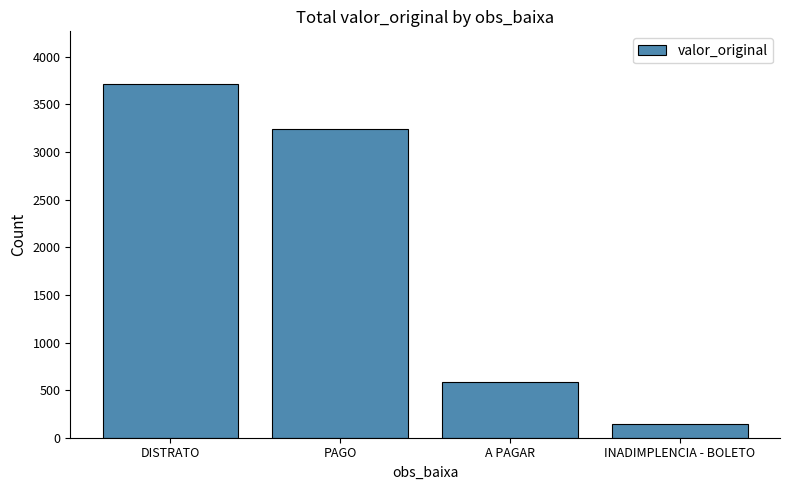

Rank the categories by value from highest to lowest.

DISTRATO, PAGO, A PAGAR, INADIMPLENCIA - BOLETO